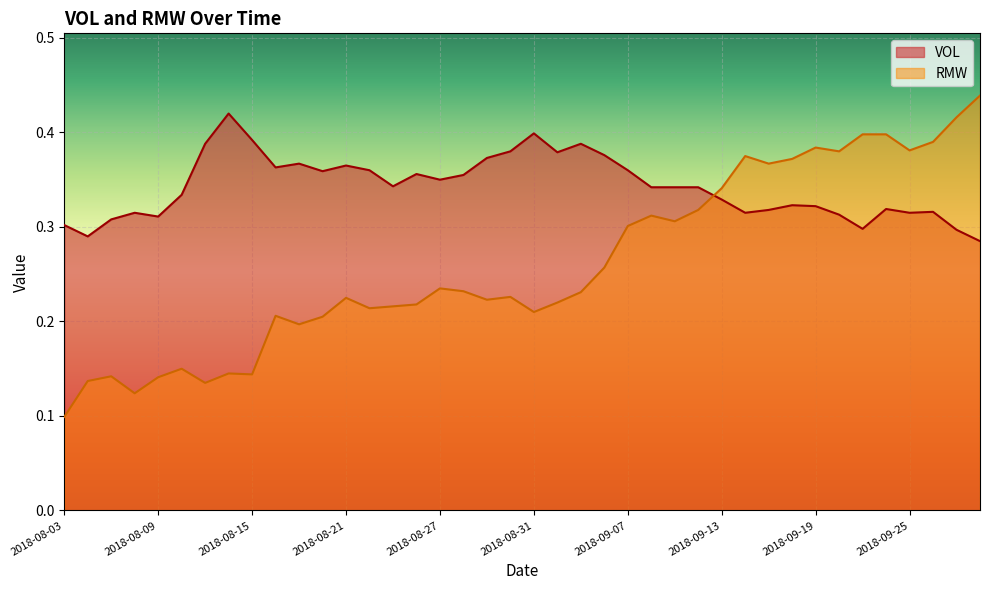

Reading left to right, transcribe all the data shown in this chart.

VOL: 0.3	0.3	0.3	0.3	0.3	0.3	0.4	0.4	0.4	0.4	0.4	0.4	0.4	0.4	0.3	0.4	0.3	0.4	0.4	0.4	0.4	0.4	0.4	0.4	0.4	0.3	0.3	0.3	0.3	0.3	0.3	0.3	0.3	0.3	0.3	0.3	0.3	0.3	0.3	0.3
RMW: 0.1	0.1	0.1	0.1	0.1	0.1	0.1	0.1	0.1	0.2	0.2	0.2	0.2	0.2	0.2	0.2	0.2	0.2	0.2	0.2	0.2	0.2	0.2	0.3	0.3	0.3	0.3	0.3	0.3	0.4	0.4	0.4	0.4	0.4	0.4	0.4	0.4	0.4	0.4	0.4